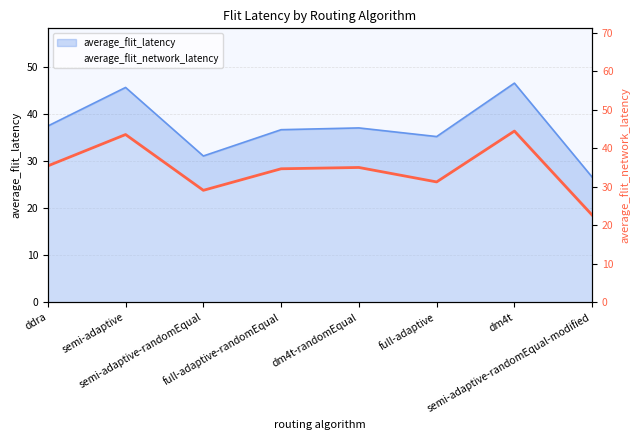

The value at semi-adaptive-randomEqual-modified is 10.3. True or false?

False